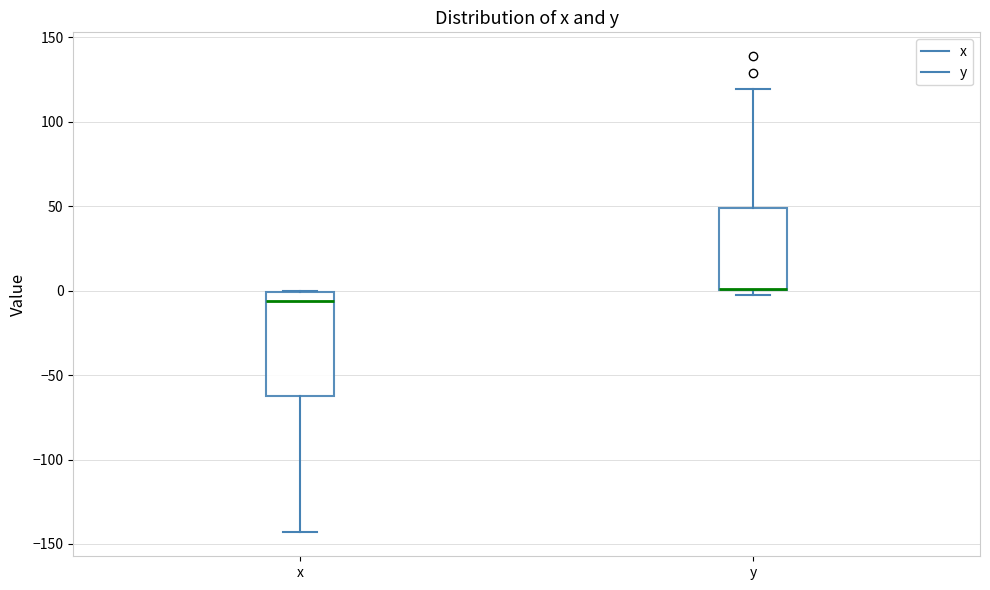

Reading left to right, transcribe this box plot: for each box, give where its median line is, the range the box spans, and where its two whiskers end, as read against the y-axis. The values are not printed on the chart, so give them approximately, as read against the axis.

x: median -5, box -60 to 0, whiskers -145 to 0
y: median 0 (drawn on the box's lower edge), box 0 to 50, whiskers -5 to 120